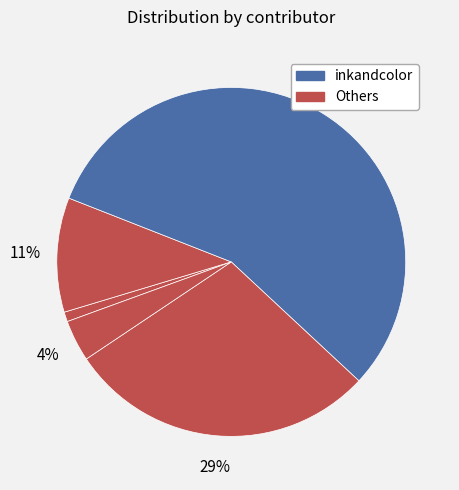

Count the number of slices in the pie.

5